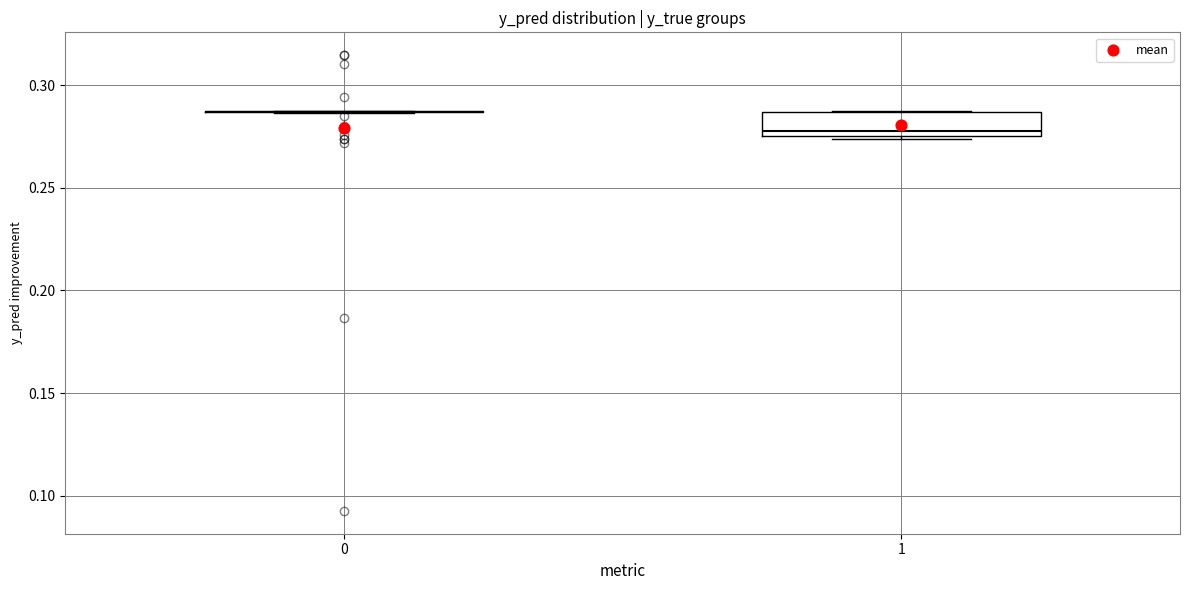

Reading left to right, transcribe this box plot: for each box, give where its median line is, the range the box spans, and where its two whiskers end, as read against the y-axis. The values are not printed on the chart, so give them approximately, as read against the axis.

0: box collapsed to a line at 0.285, whiskers 0.285 to 0.285
1: median 0.280, box 0.275 to 0.285, whiskers 0.275 (just below the box's lower edge) to 0.285